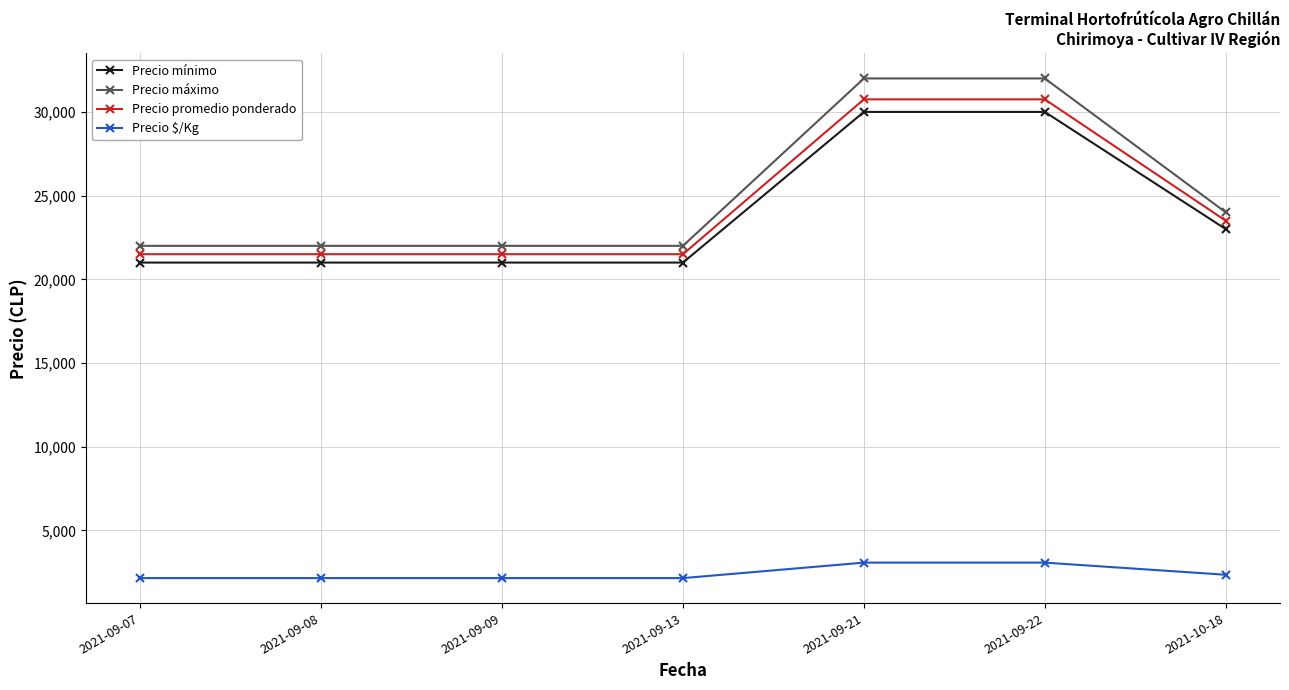

Reading right to left, extract all data points from this chart.

Precio mínimo: 2021-10-18=23000	2021-09-22=30000	2021-09-21=30000	2021-09-13=21000	2021-09-09=21000	2021-09-08=21000	2021-09-07=21000
Precio máximo: 2021-10-18=24000	2021-09-22=32000	2021-09-21=32000	2021-09-13=22000	2021-09-09=22000	2021-09-08=22000	2021-09-07=22000
Precio promedio ponderado: 2021-10-18=23500	2021-09-22=30750	2021-09-21=30750	2021-09-13=21500	2021-09-09=21500	2021-09-08=21500	2021-09-07=21500
Precio $/Kg: 2021-10-18=2350	2021-09-22=3075	2021-09-21=3075	2021-09-13=2150	2021-09-09=2150	2021-09-08=2150	2021-09-07=2150